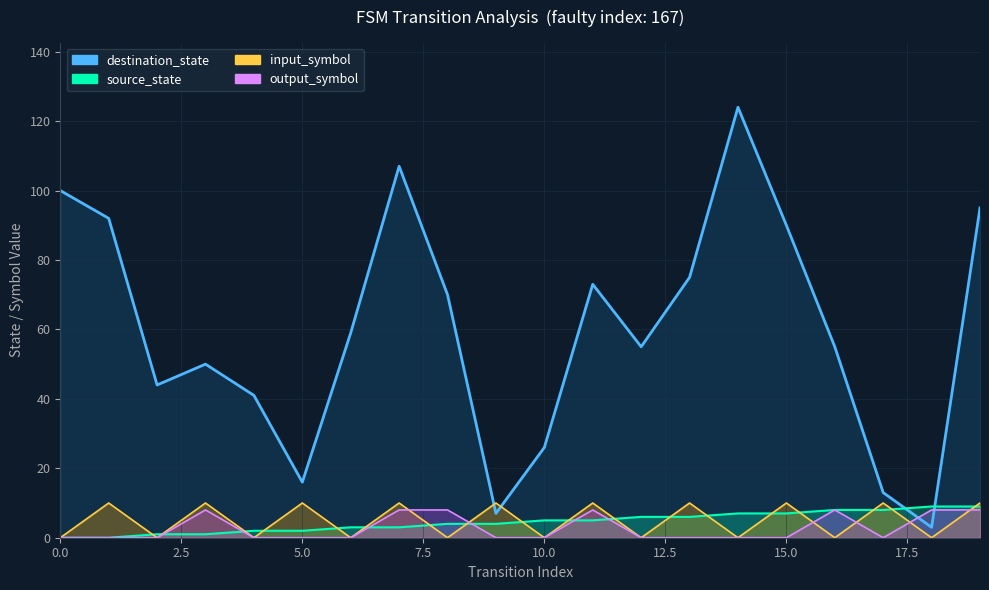

What are all the series names shown in the legend?

destination_state, source_state, input_symbol, output_symbol